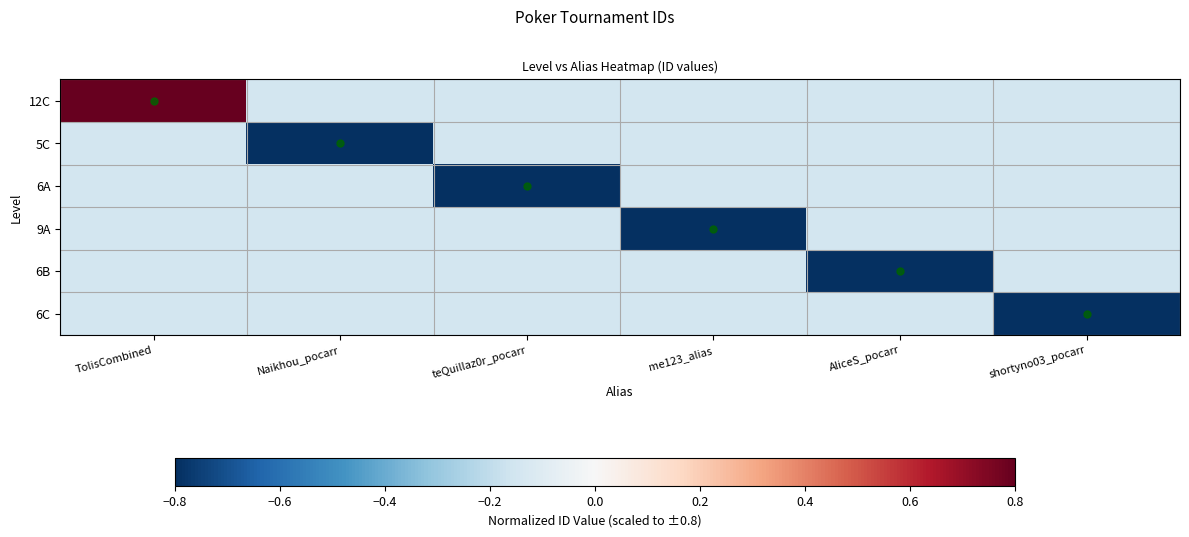

At which category is the sum across all series the highest?

TolisCombined